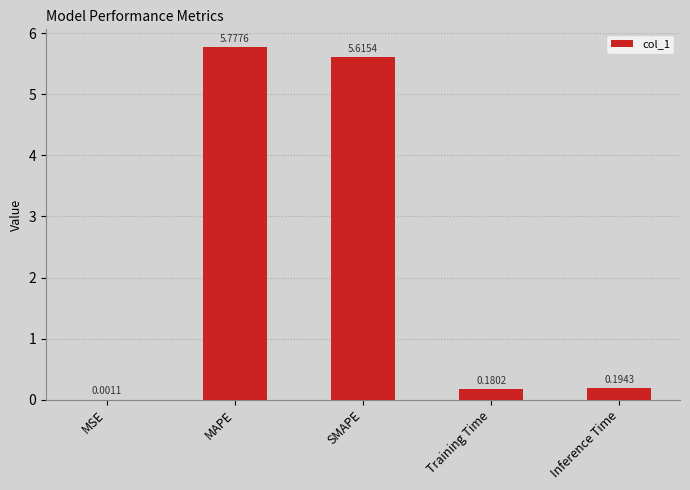

Which category has the highest value across all series?

MAPE